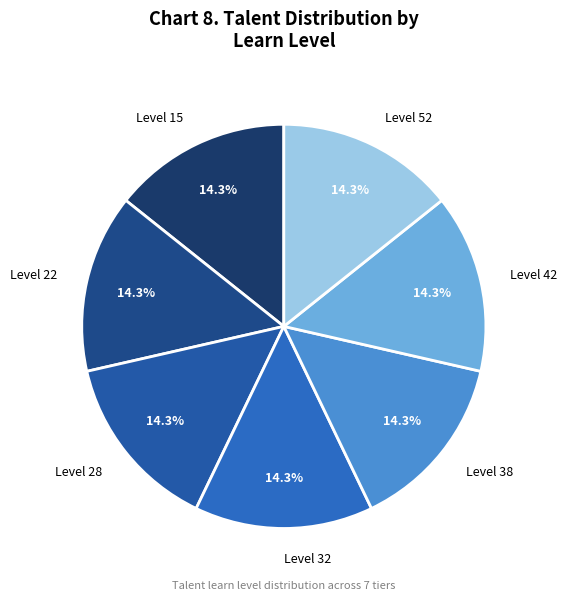

What is the total percentage of Level 32 and Level 52?

28.6%